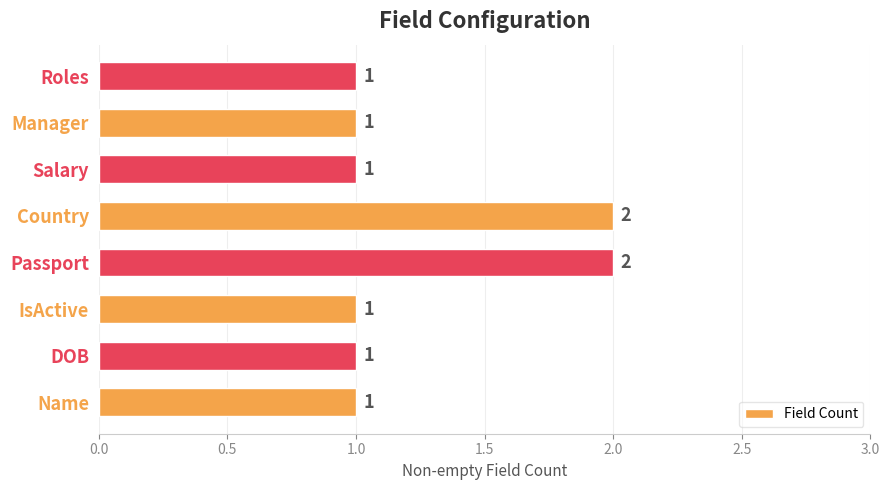

Count the values in the range 1 to 2.

8